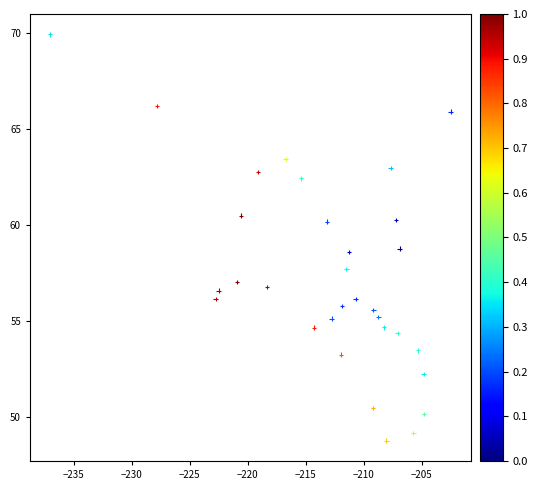

What is the range of Y values (max minus min)?

21.2